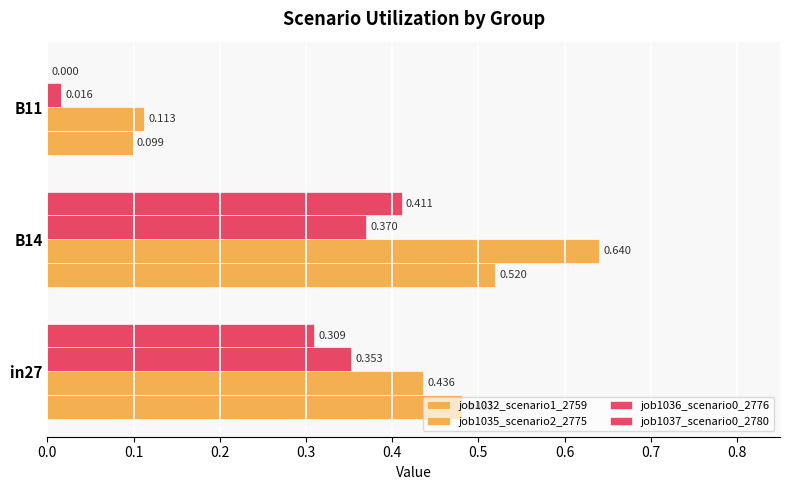

What is the value of the job1036_scenario0_2776 bar at the 1st from the left?

0.4